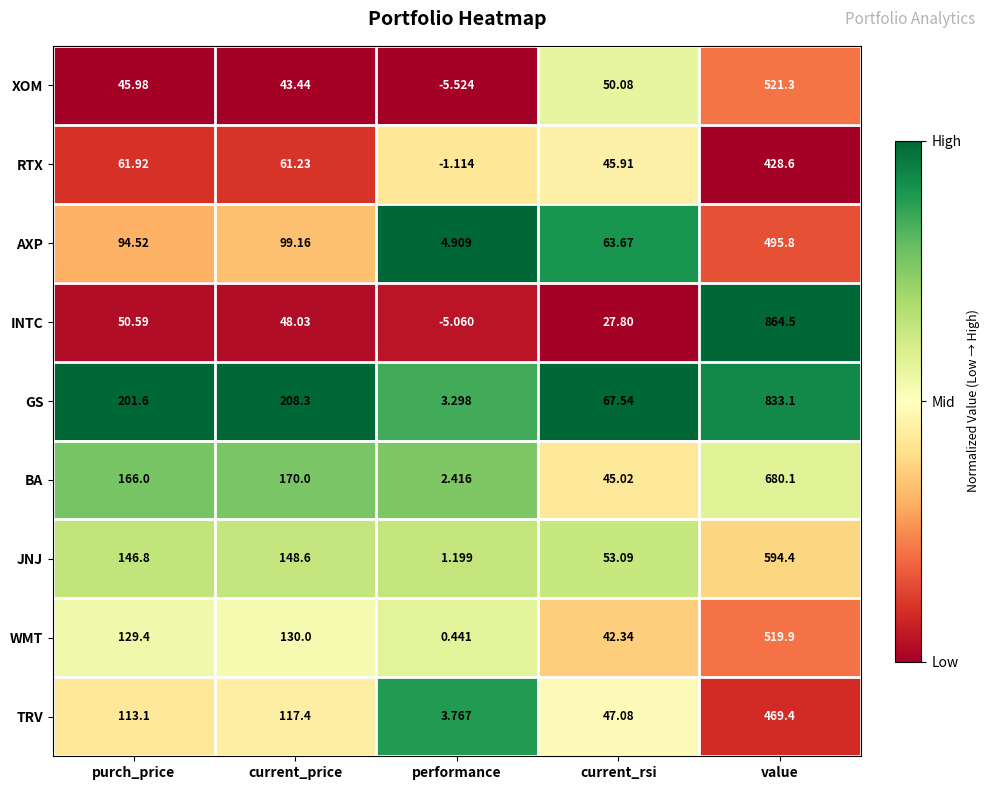

At which label is JNJ closest to 297?

current_price